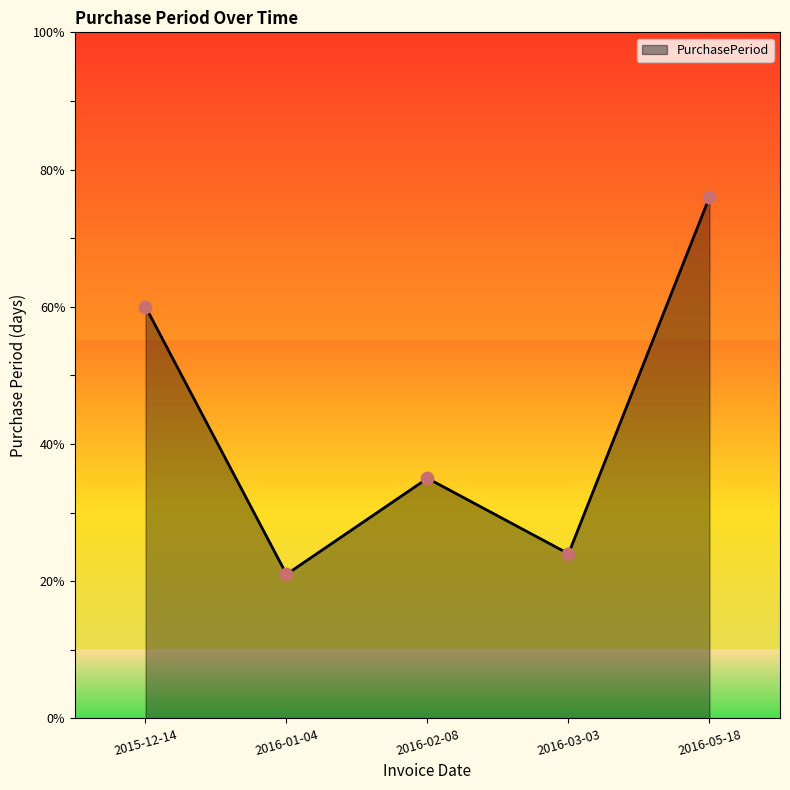

What is the change in value from 2015-12-14 to 2016-02-08?

-25